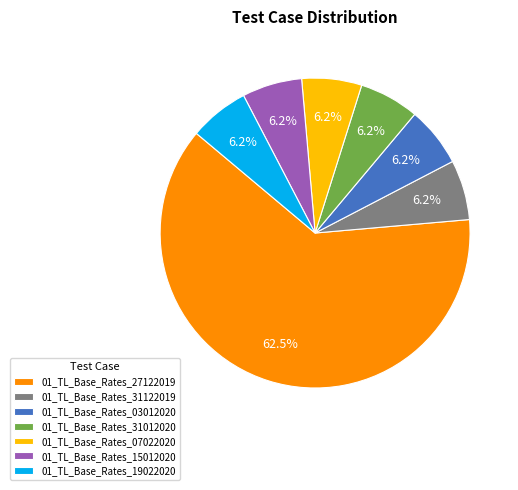

Do 01_TL_Base_Rates_07022020 and 01_TL_Base_Rates_19022020 together represent more than half of the pie?

No